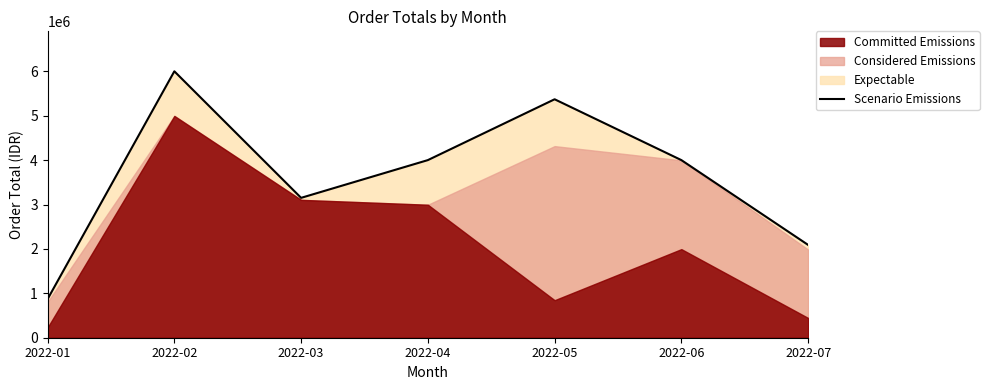

Rank the categories by value from highest to lowest.

2022-02, 2022-05, 2022-04, 2022-06, 2022-03, 2022-07, 2022-01